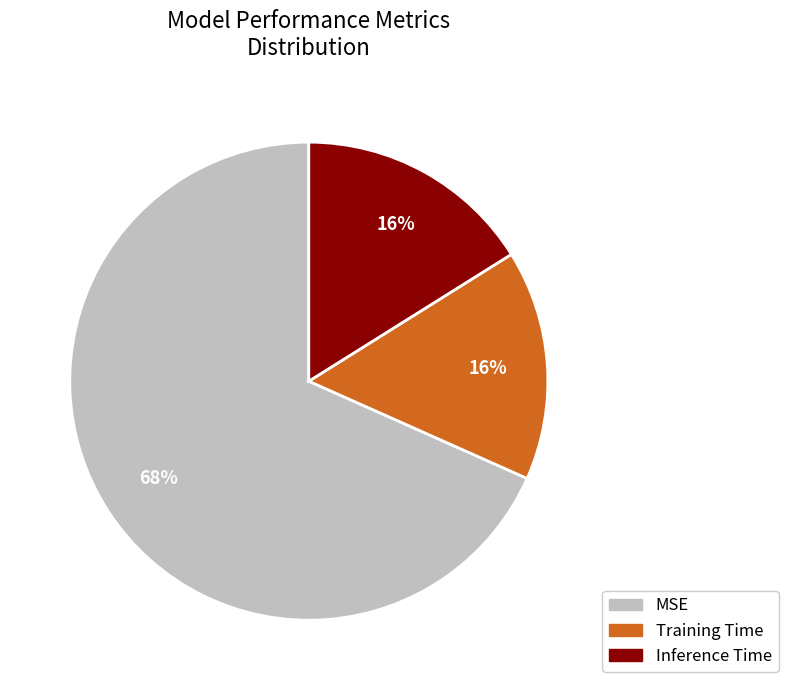

What percentage is the Inference Time slice, to the nearest percent?

16%